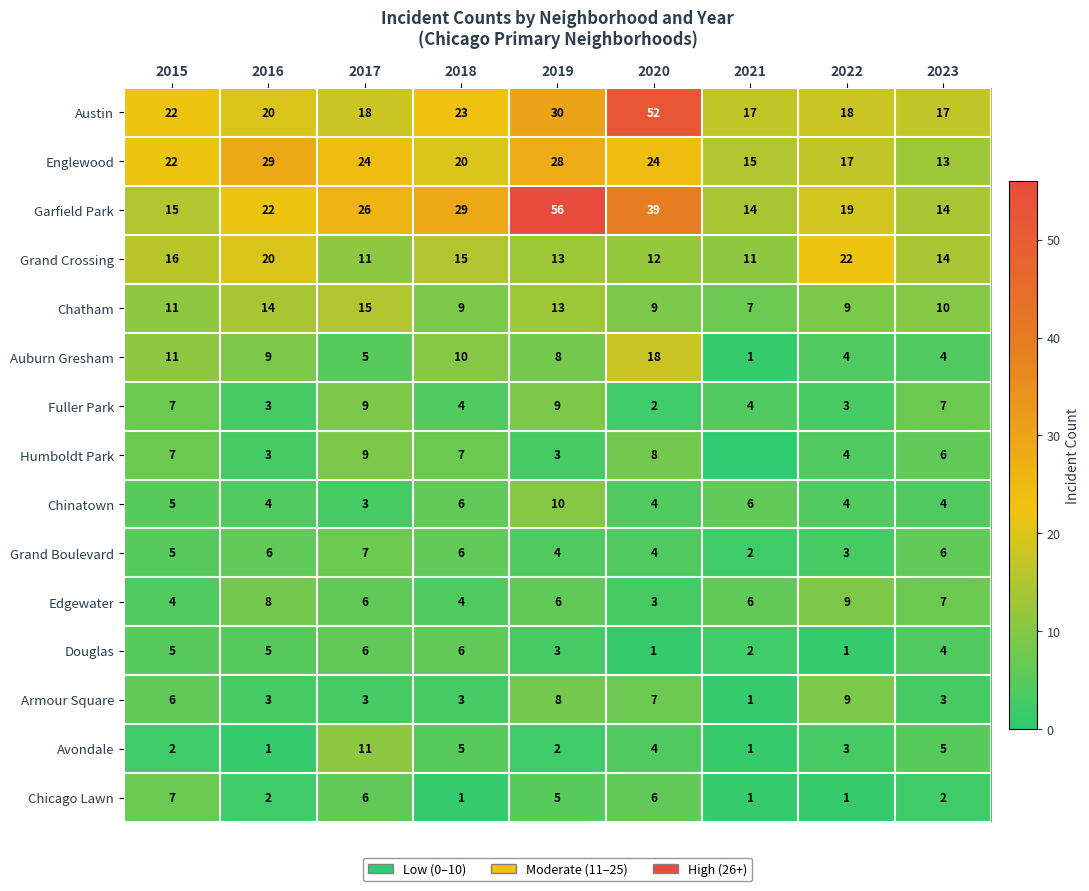

At how many categories does at least one series exceed 26?

4